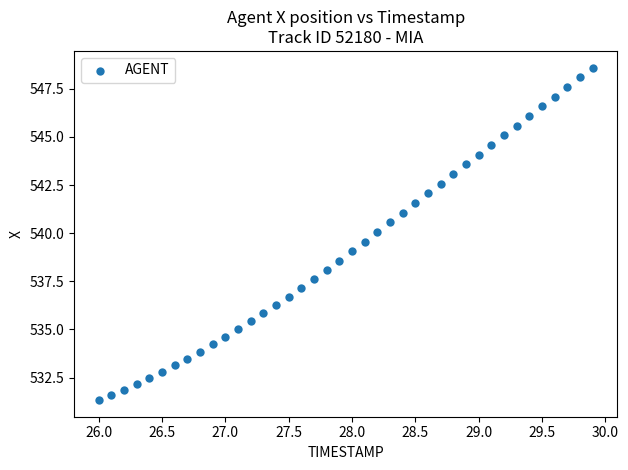

What is the range of X values (max minus min)?

3.9